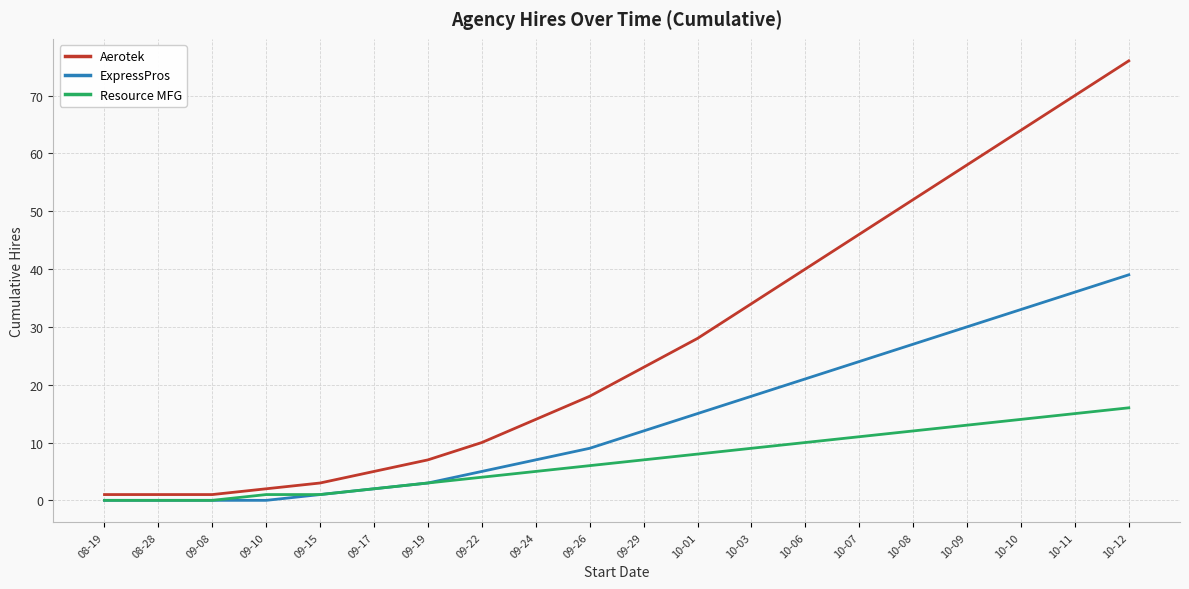

Reading right to left, extract all data points from this chart.

Aerotek: 76	70	64	58	52	46	40	34	28	23	18	14	10	7	5	3	2	1	1	1
ExpressPros: 39	36	33	30	27	24	21	18	15	12	9	7	5	3	2	1	0	0	0	0
Resource MFG: 16	15	14	13	12	11	10	9	8	7	6	5	4	3	2	1	1	0	0	0